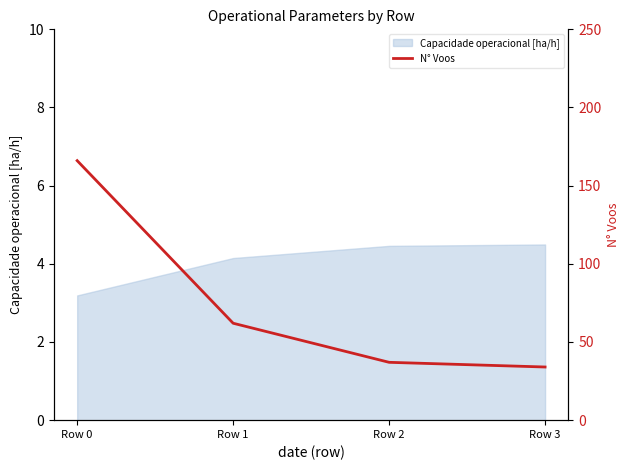

Where is the data nearest to the value 100?

Row 1